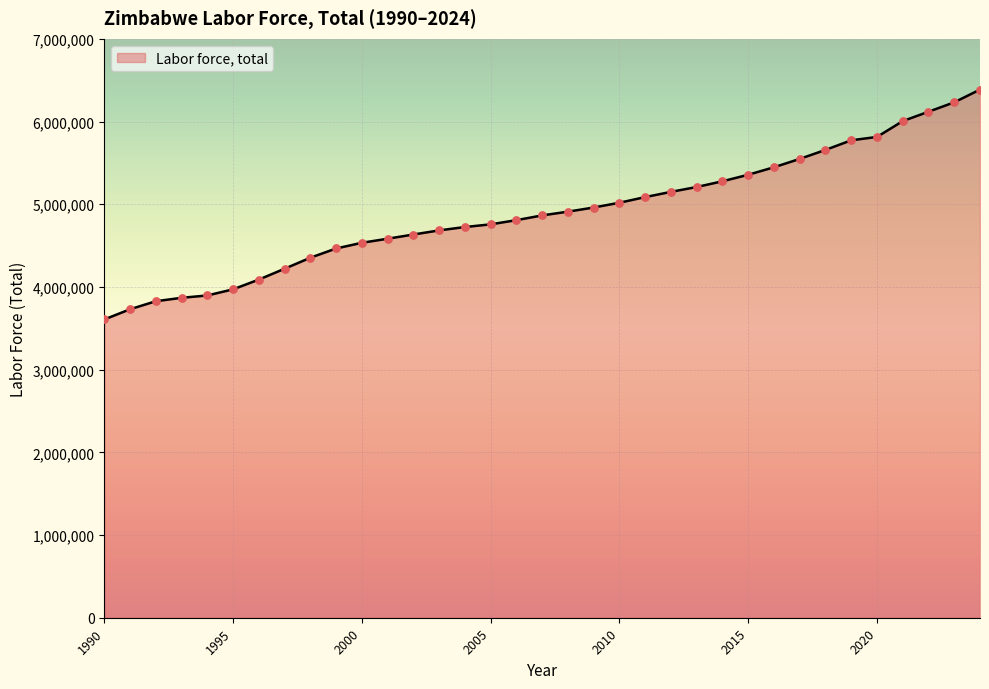

What is the maximum value shown in the chart?

6386440